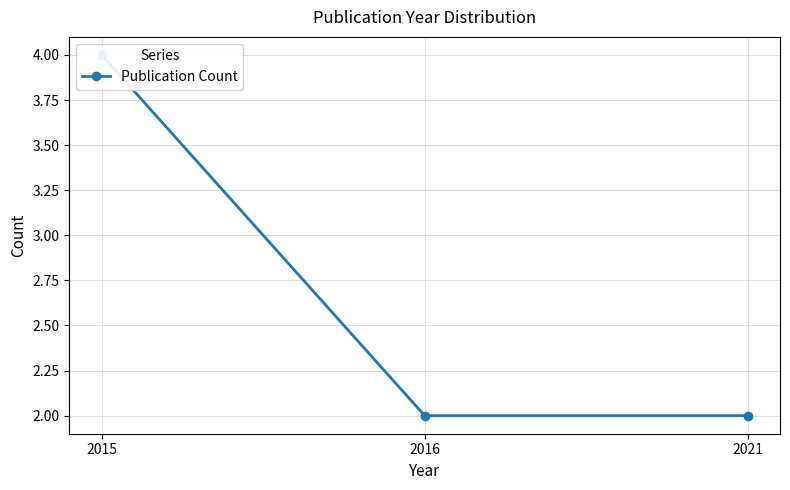

What is the average value?

3